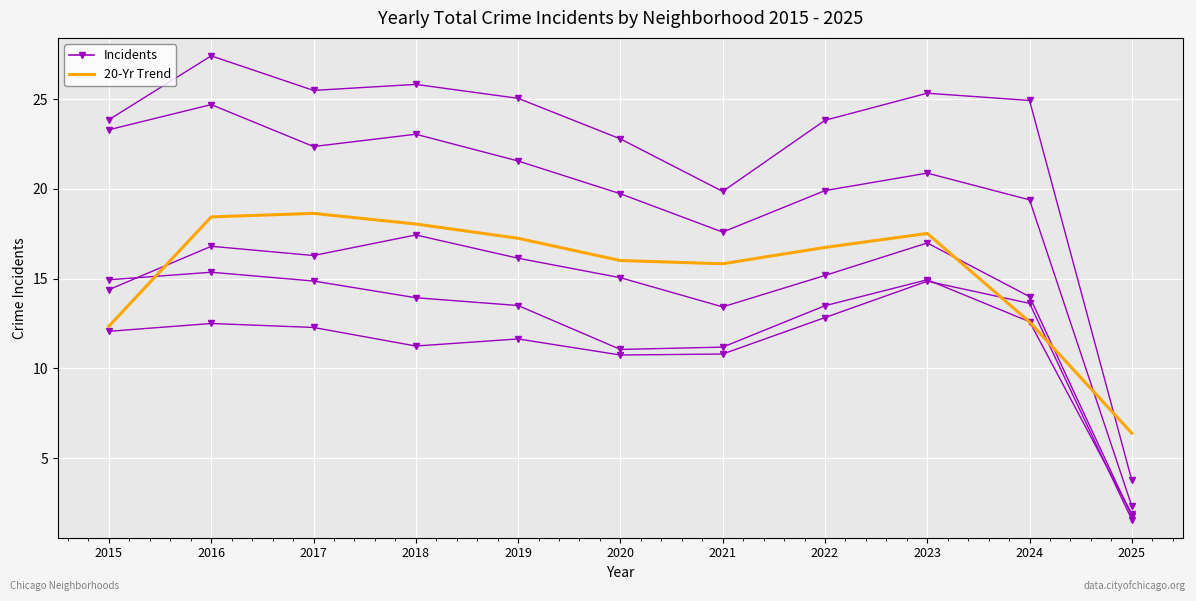

In 20-Yr Trend, how many points are lower than both neighbors (excluding endpoints)?

1